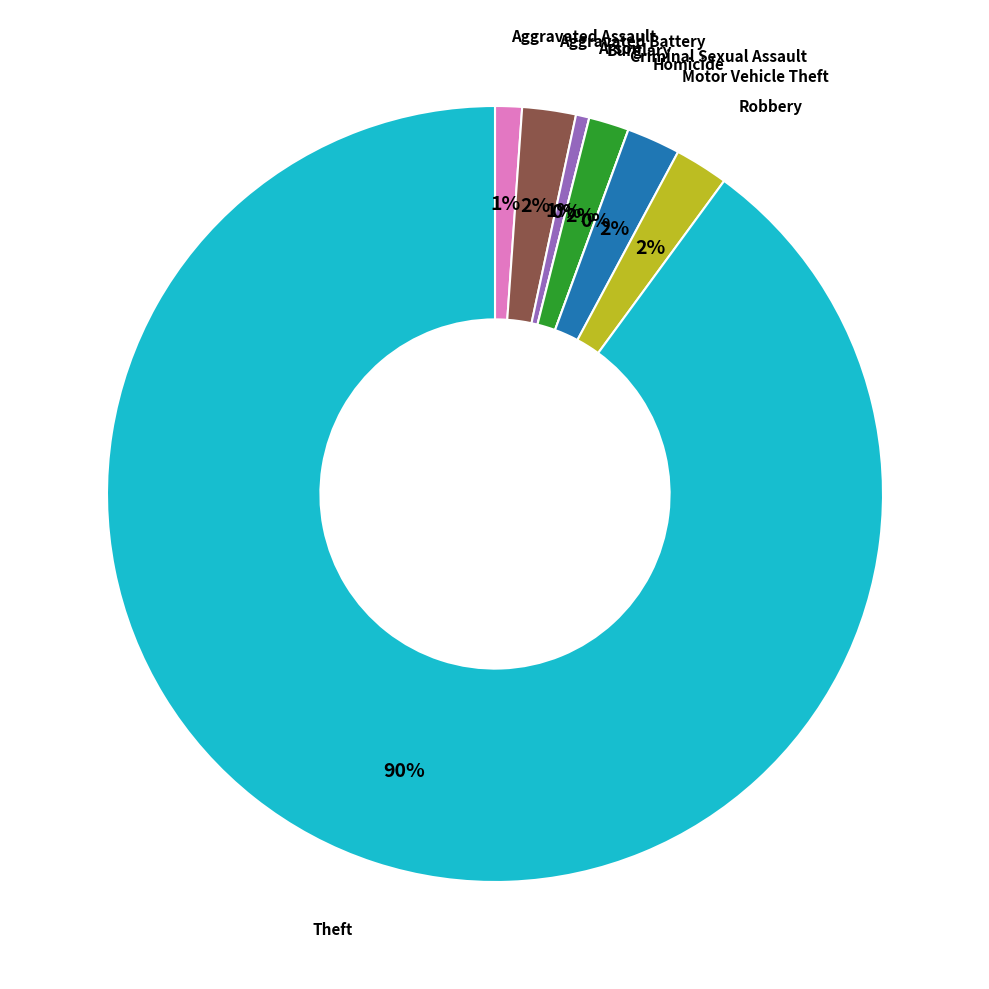

Is it true that Robbery is 2% of the pie?

True